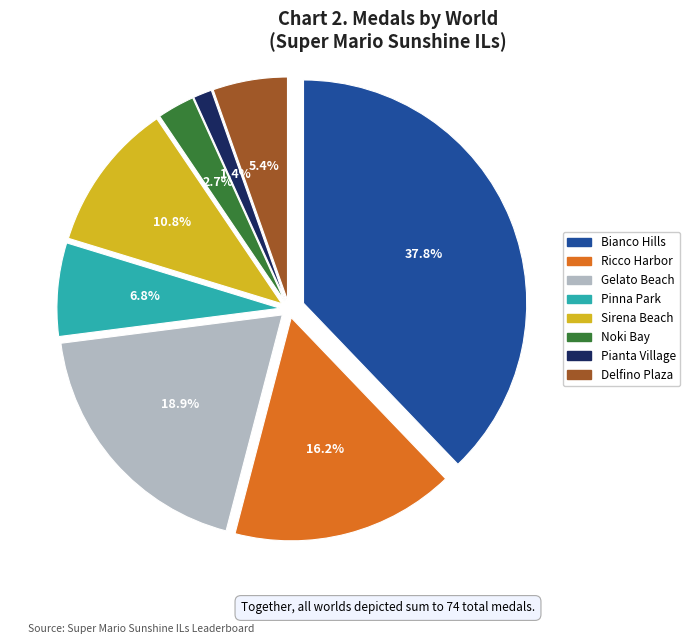

What portion of the pie excludes Ricco Harbor?

83.8%